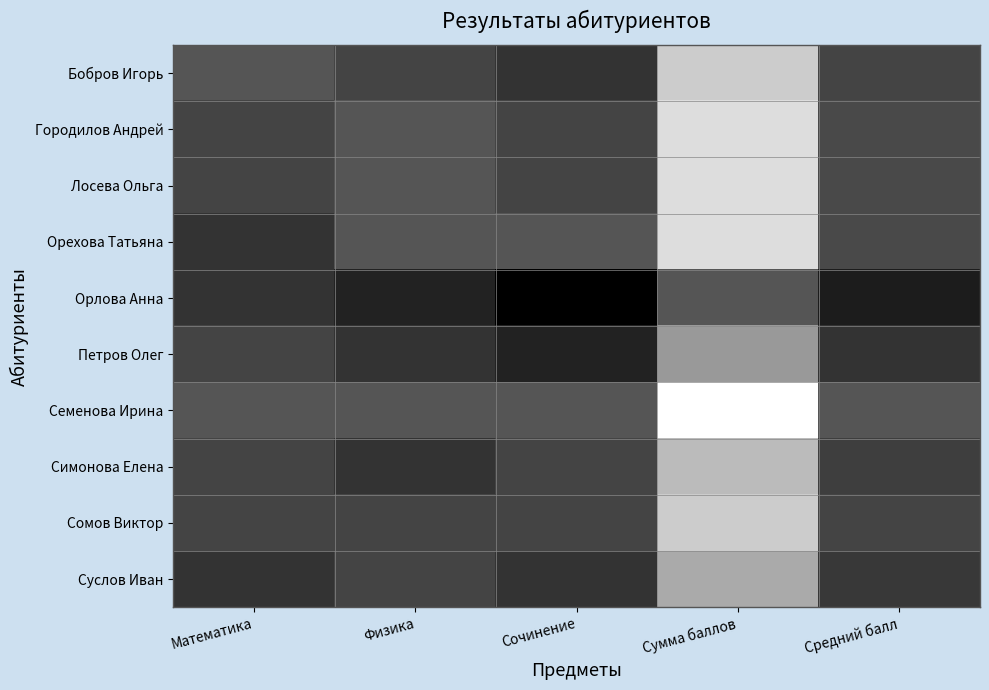

Between Сочинение and Сумма баллов, which series saw the biggest shift?

Семенова Ирина